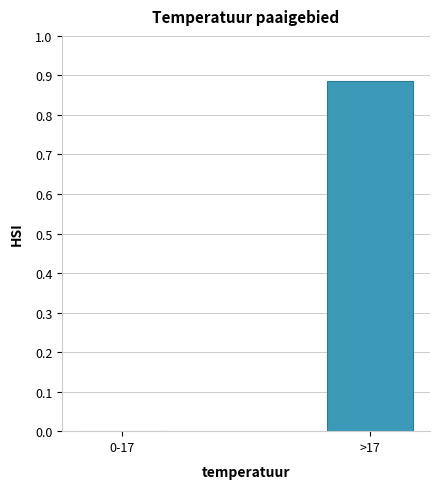

Is it true that the value at 0-17 is 0.0?

True